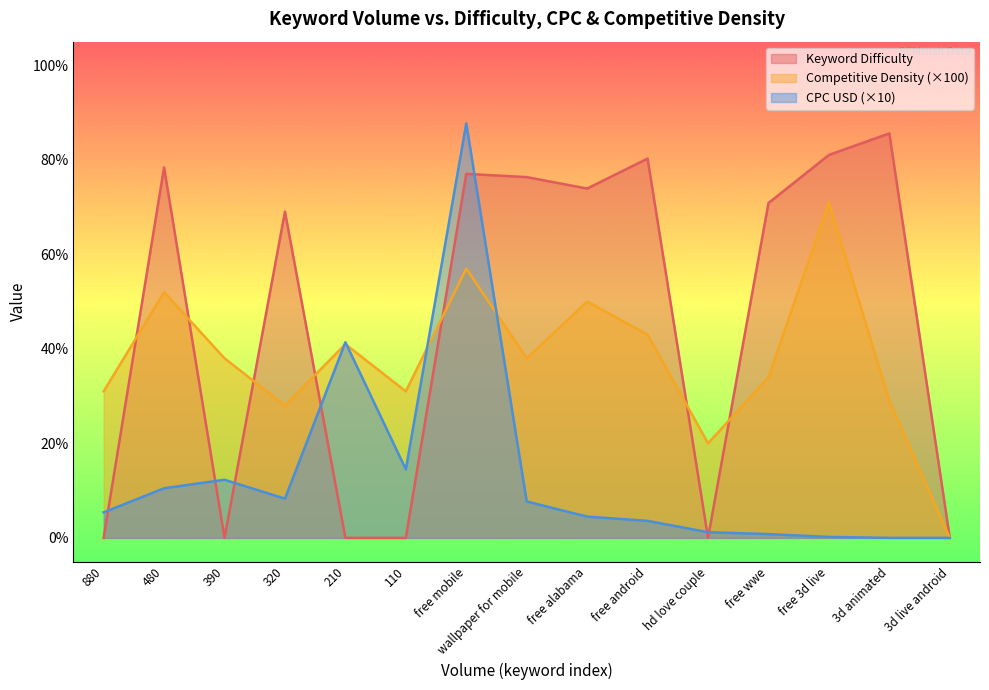

How many categories are shown in the chart?

15